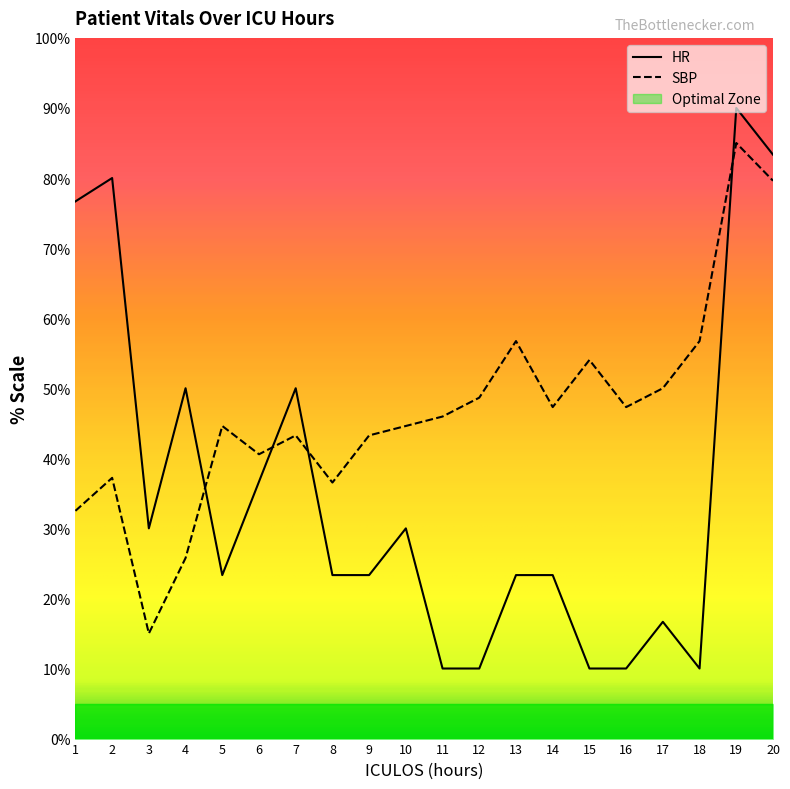

How many times do HR and SBP cross each other?

4